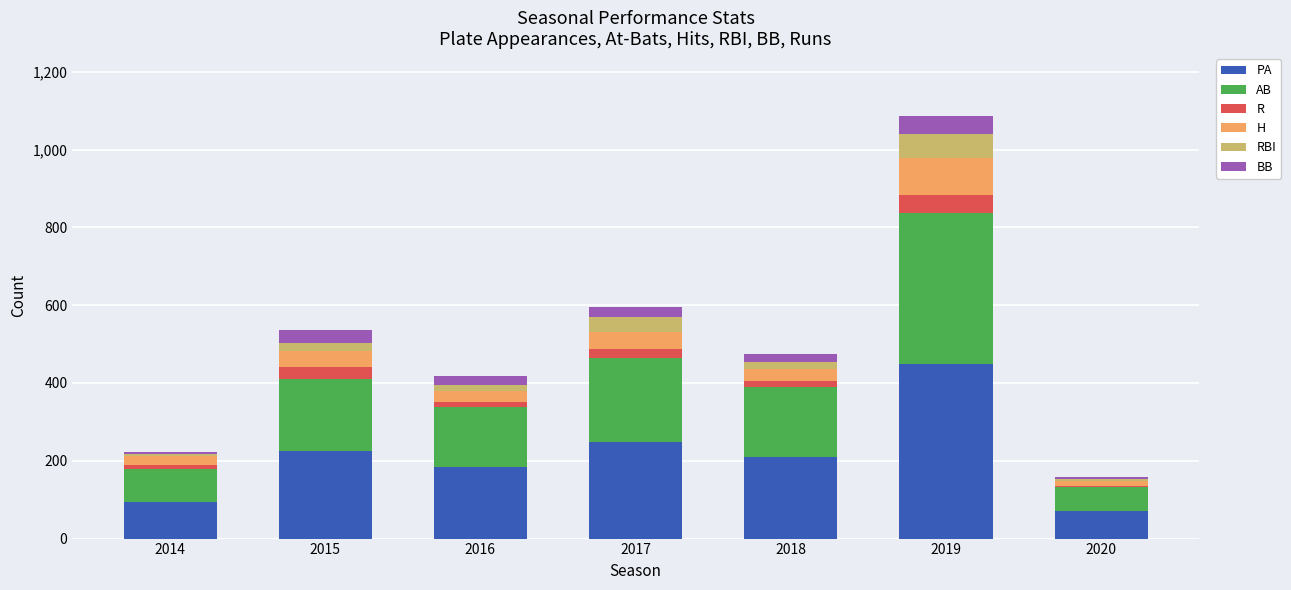

At which label does PA reach its peak?

2019